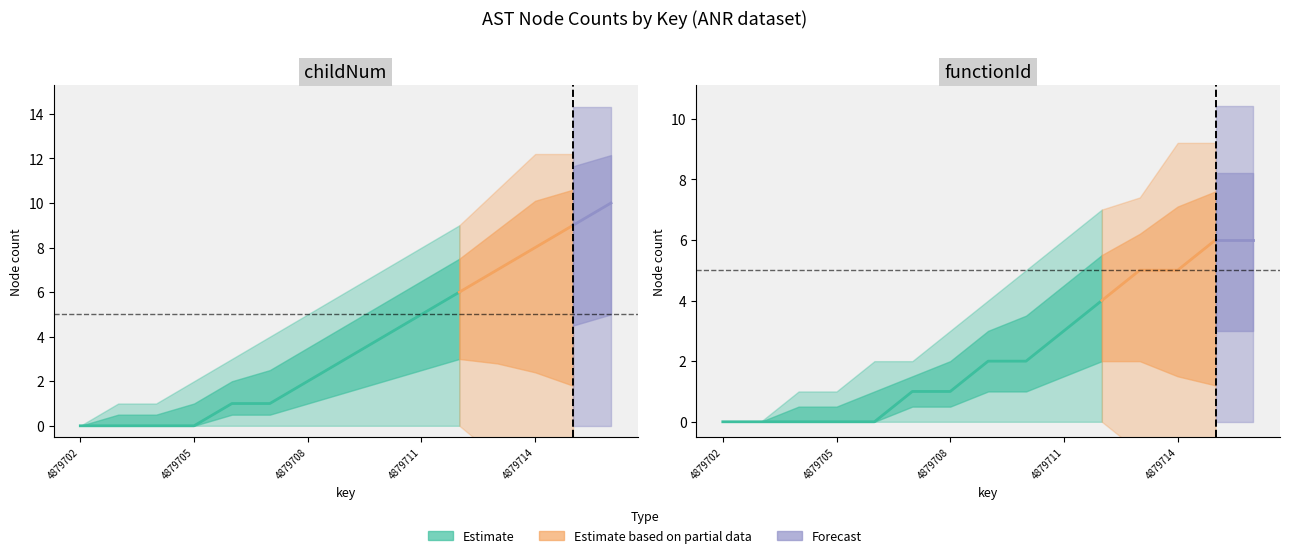

What is the average value of the functionId_upper series?

4